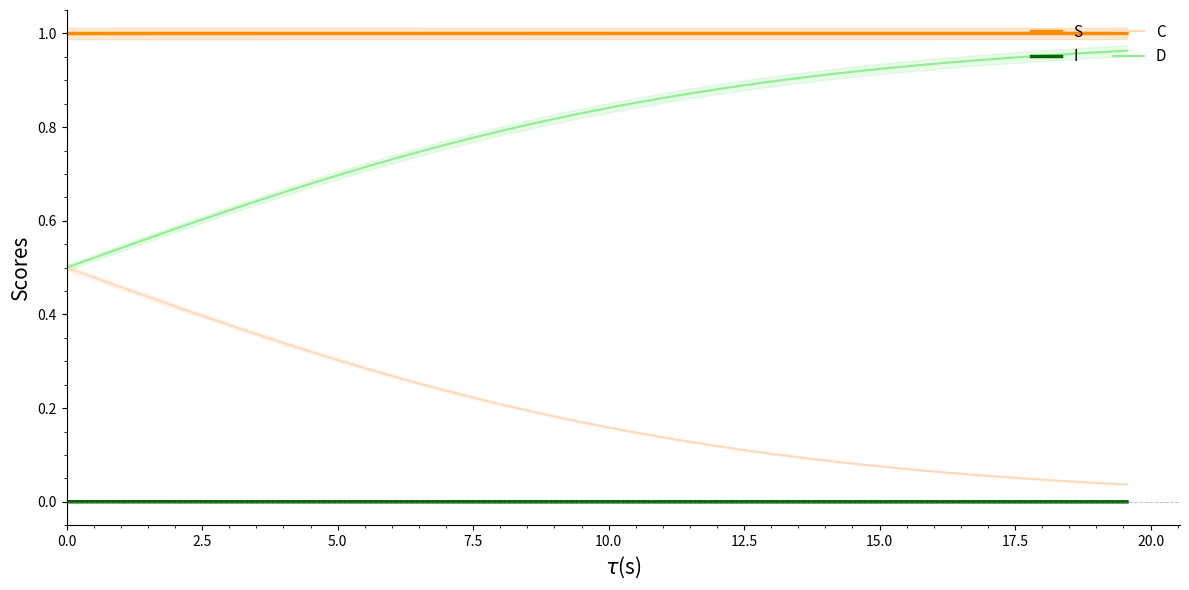

True or false: S and D cross at least once.

False